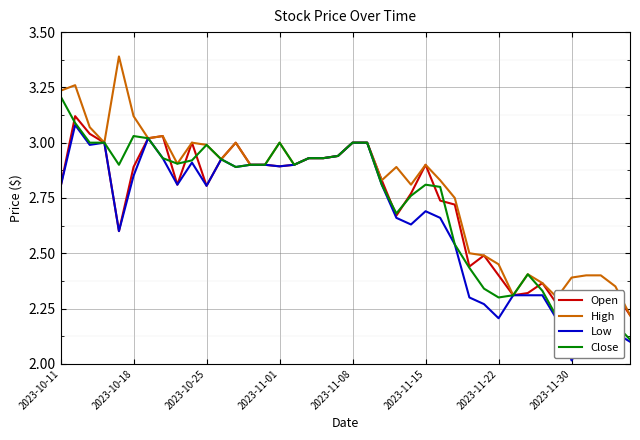

Which series has the widest spread of values?

High